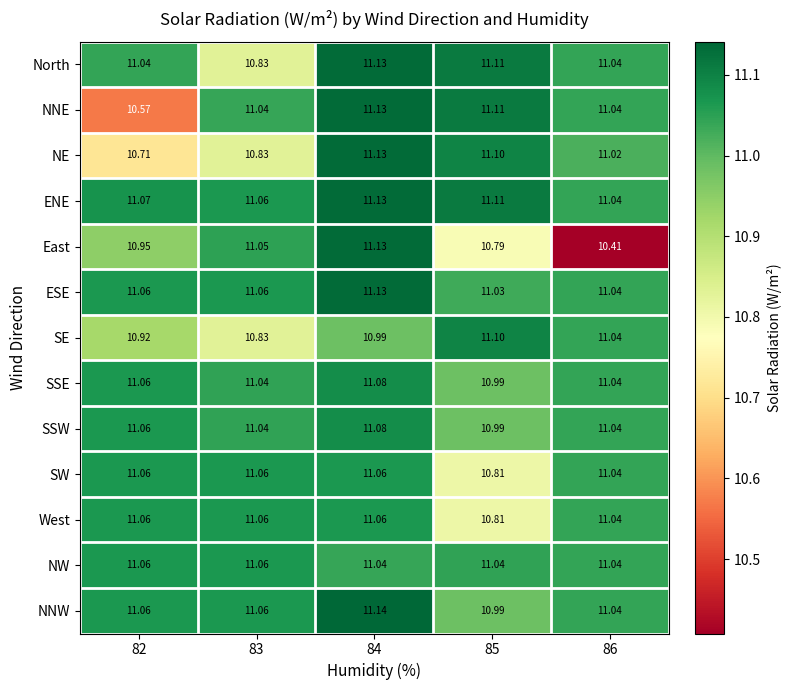

Which series has the largest total across all categories?

ENE